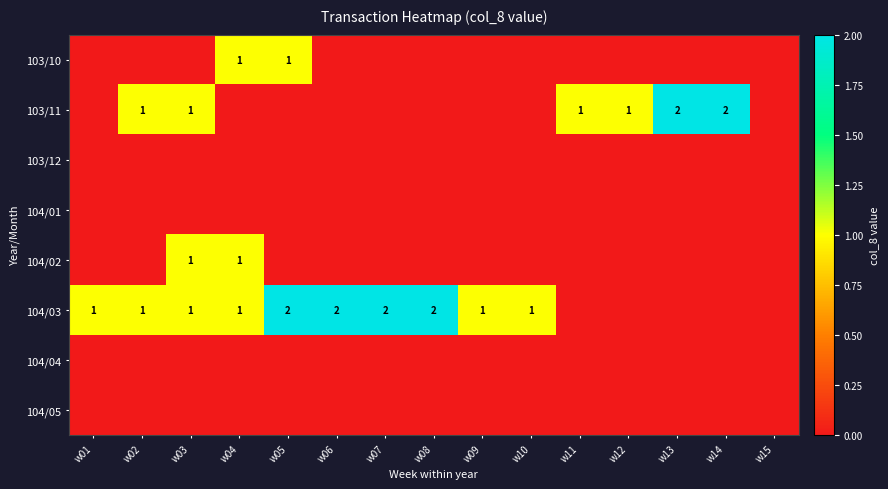

Which label corresponds to the smallest value in the chart?

w01